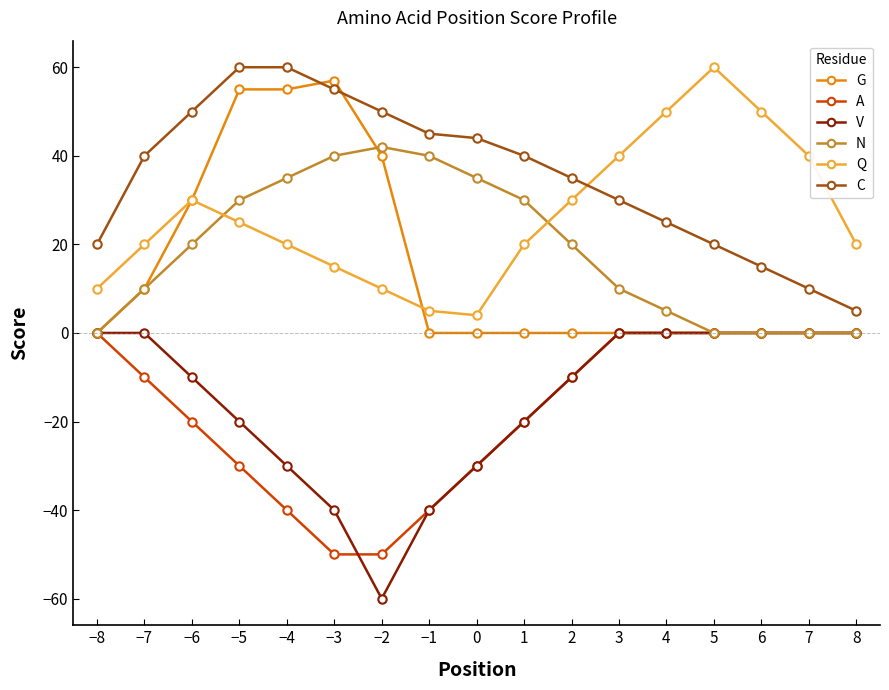

What is the difference between the highest and lowest values at 2?

45